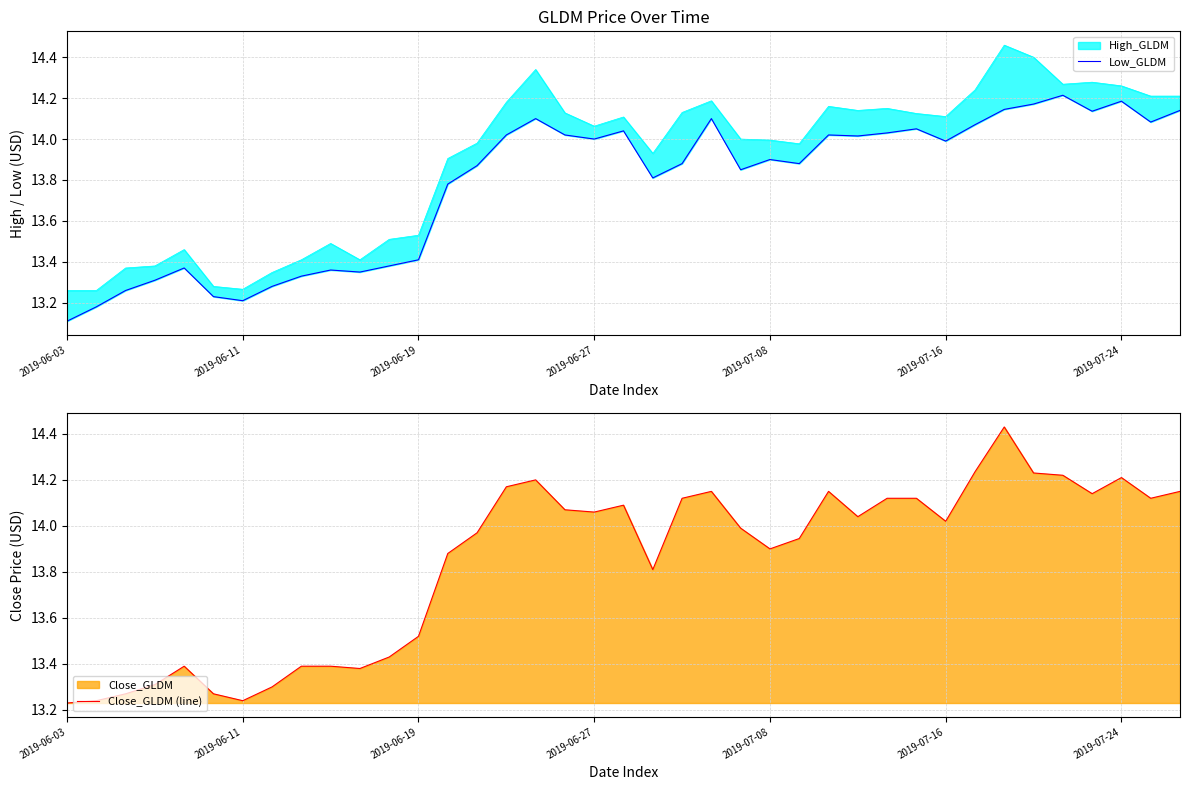

The value of Low_GLDM at 13 is 21.1. True or false?

False